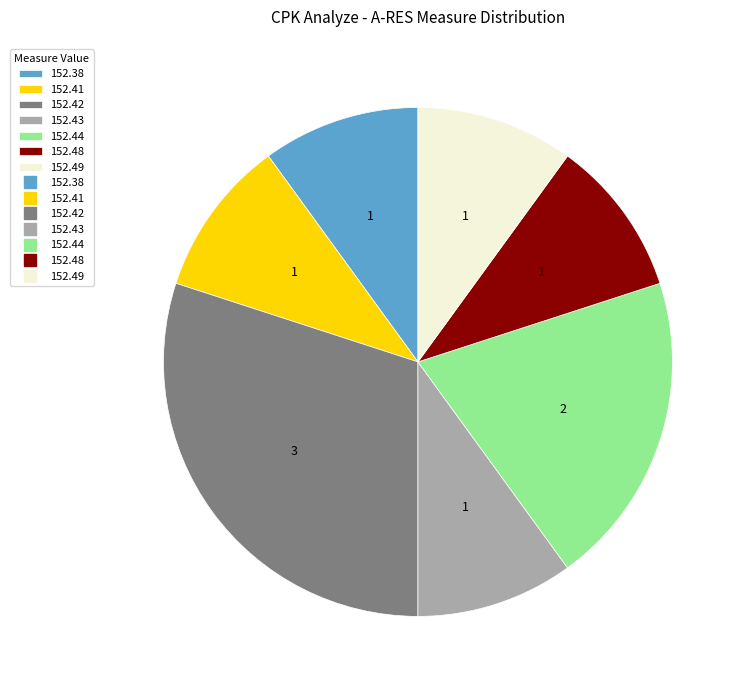

Does any single category account for the majority?

No